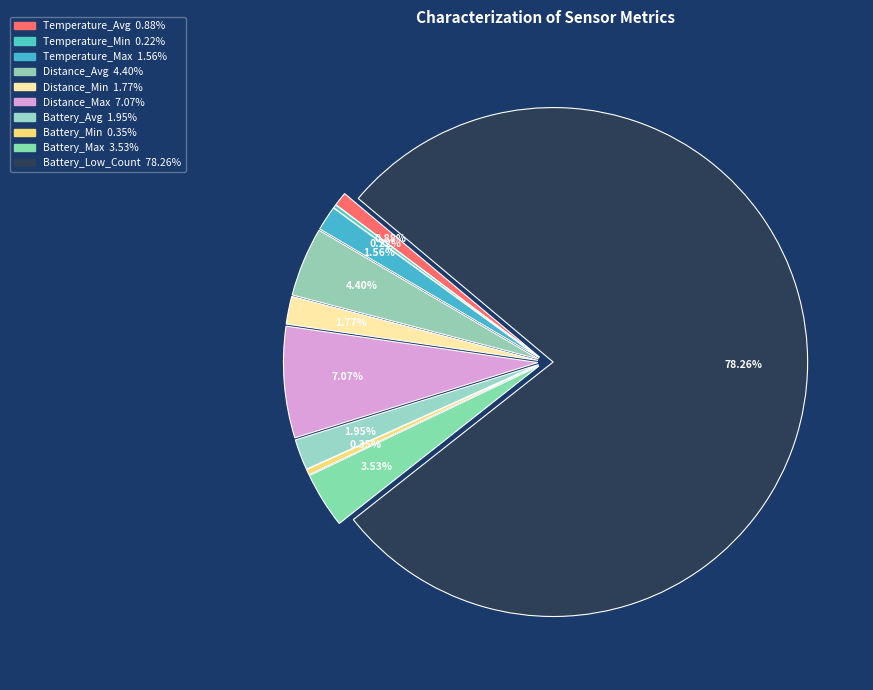

What percentage is NOT represented by Temperature_Min?

99.8%